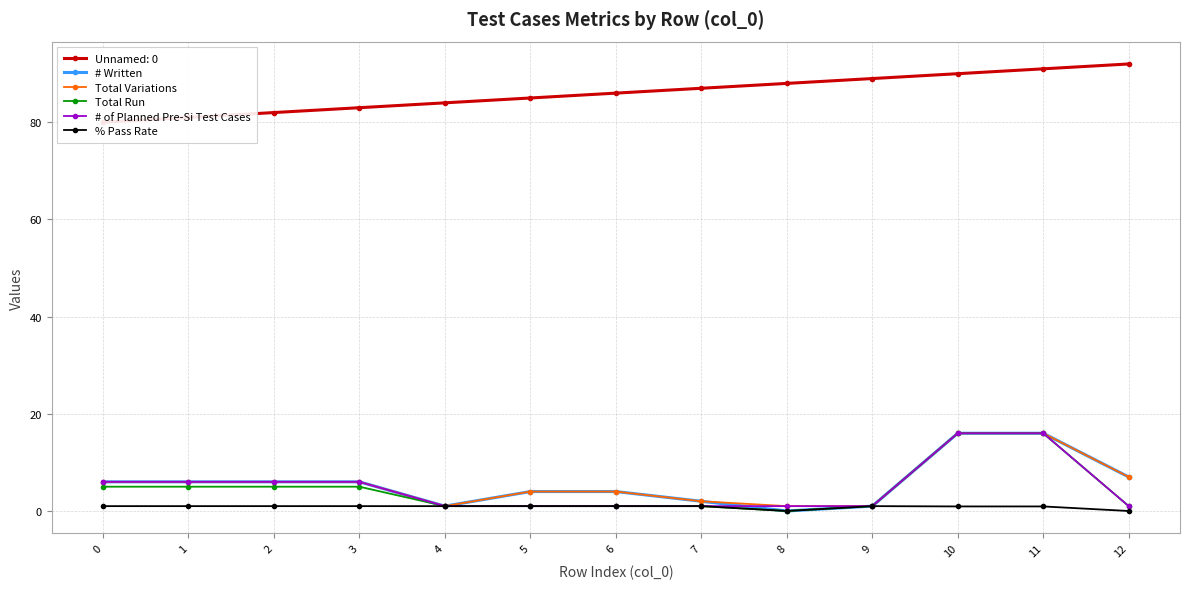

How many lines are shown in the chart?

5